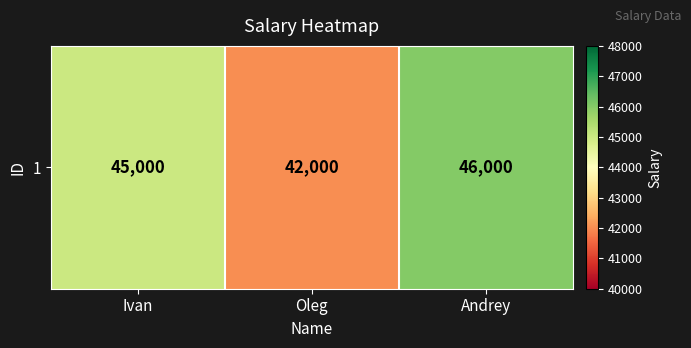

The value at Ivan is 61959. True or false?

False